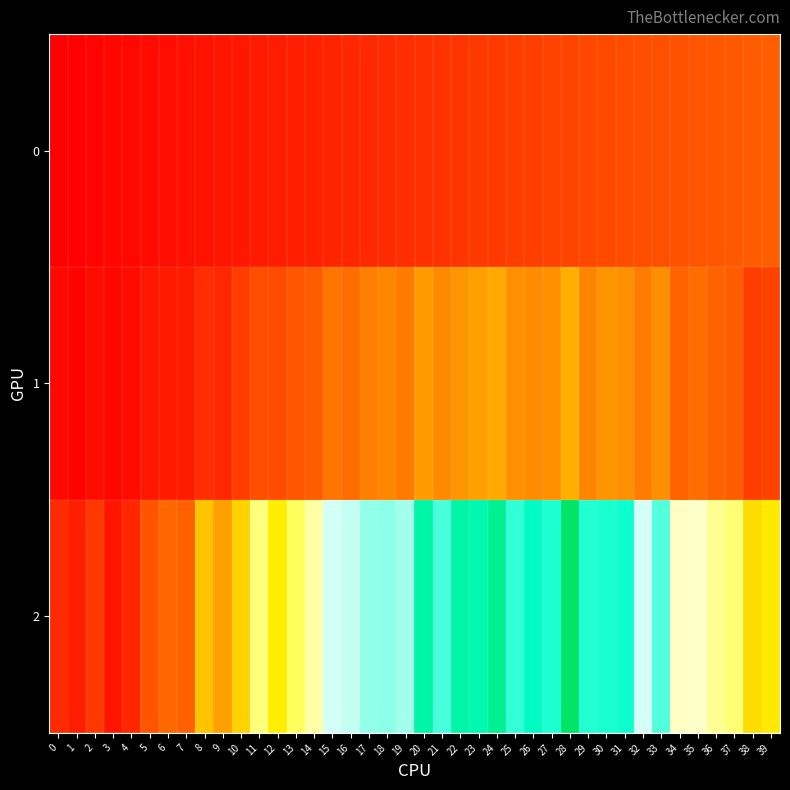

Reading right to left, list all the values displayed in this chart.

0: 39=39	38=38	37=37	36=36	35=35	34=34	33=33	32=32	31=31	30=30	29=29	28=28	27=27	26=26	25=25	24=24	23=23	22=22	21=21	20=20	19=19	18=18	17=17	16=16	15=15	14=14	13=13	12=12	11=11	10=10	9=9	8=8	7=7	6=6	5=5	4=4	3=3	2=2	1=1	0=0
1: 39=27	38=25	37=38	36=41	35=45	34=41	33=58	32=51	31=59	30=60	29=54	28=72	27=59	26=57	25=59	24=69	23=66	22=61	21=56	20=63	19=50	18=55	17=52	16=45	15=48	14=38	13=36	12=31	11=32	10=25	9=16	8=19	7=11	6=11	5=10	4=5	3=3	2=5	1=2	0=4
2: 39=95	38=90	37=128	36=134	35=145	34=144	33=191	32=165	31=205	30=203	29=201	28=260	27=202	26=213	25=198	24=237	23=221	22=226	21=193	20=226	19=175	18=179	17=178	16=168	15=165	14=138	13=123	12=97	11=129	10=86	9=65	8=80	7=40	6=43	5=35	4=16	3=9	2=23	1=13	0=18